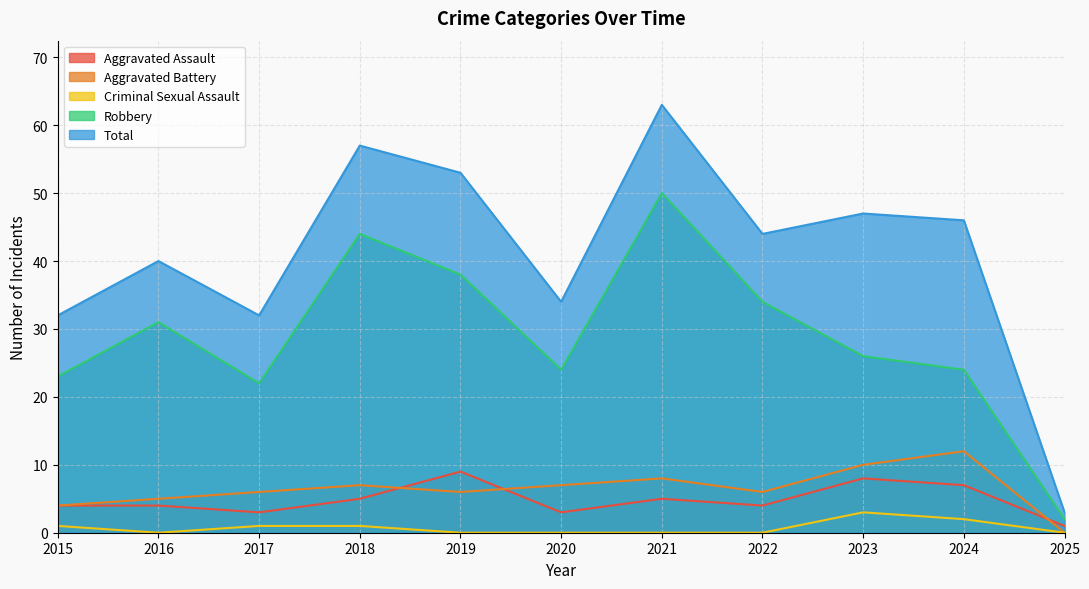

List the series in order of their peak value, highest first.

Total, Robbery, Aggravated Battery, Aggravated Assault, Criminal Sexual Assault